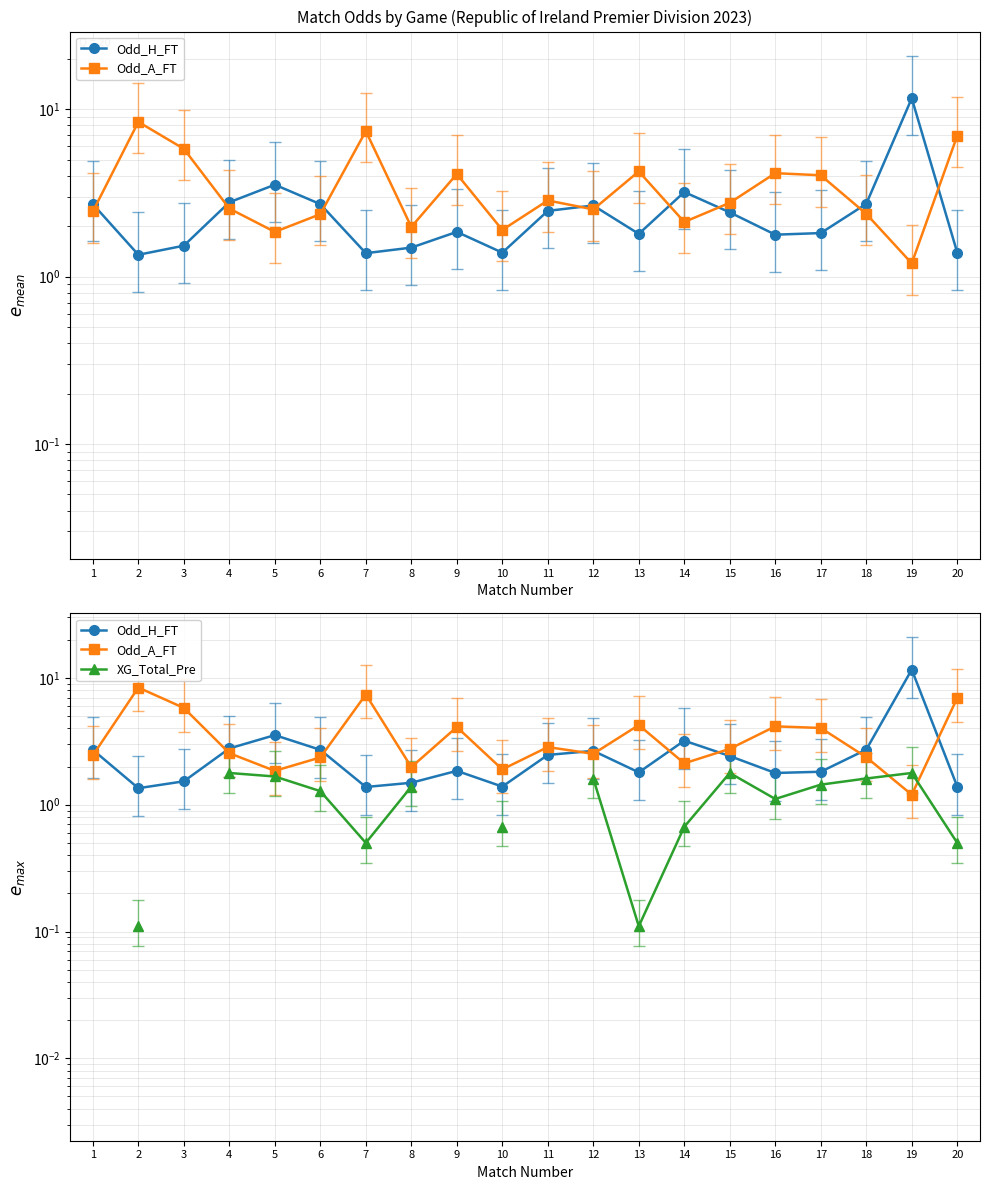

Where do XG_Total_Pre and Odd_A_FT first cross each other?

18 and 19